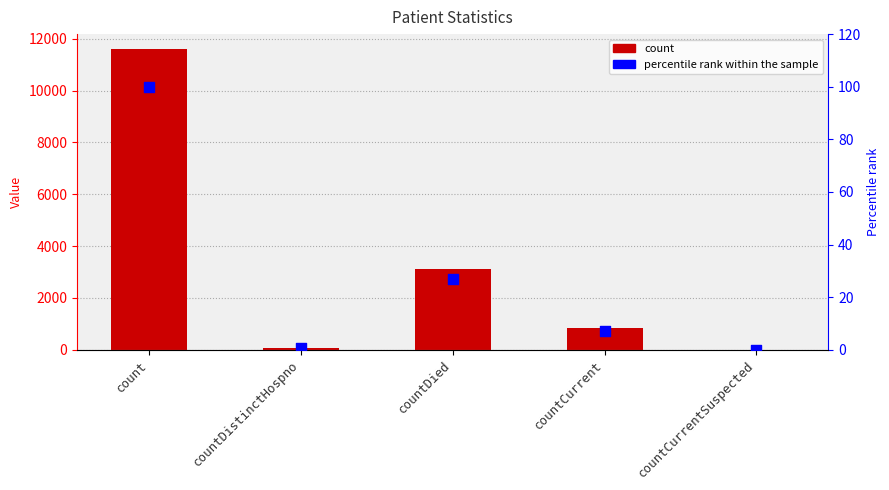

At how many categories does at least one series exceed 2263?

2